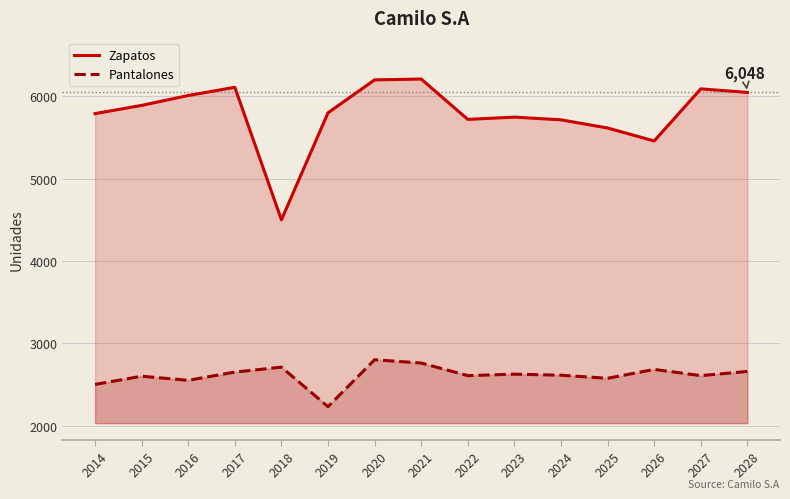

Does the chart have visible grid lines?

Yes